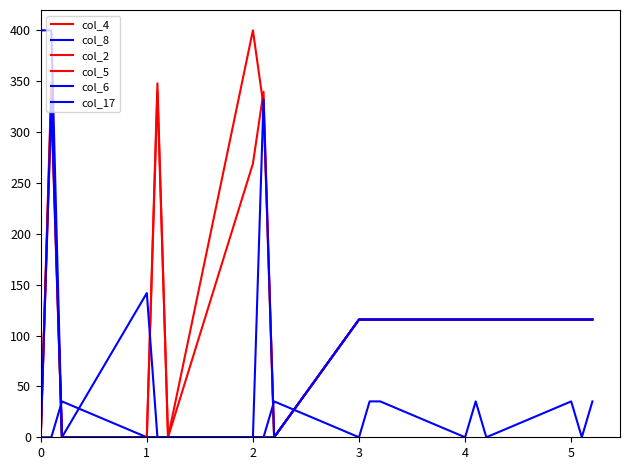

How many intersections are there between col_4 and col_8?

3